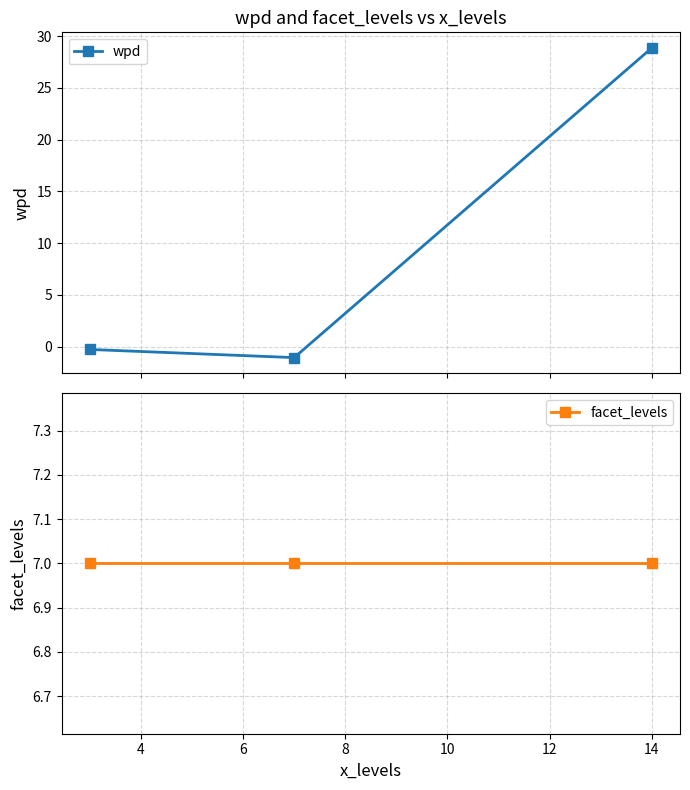

What is the value of the wpd point at the 3rd from the left?

28.9